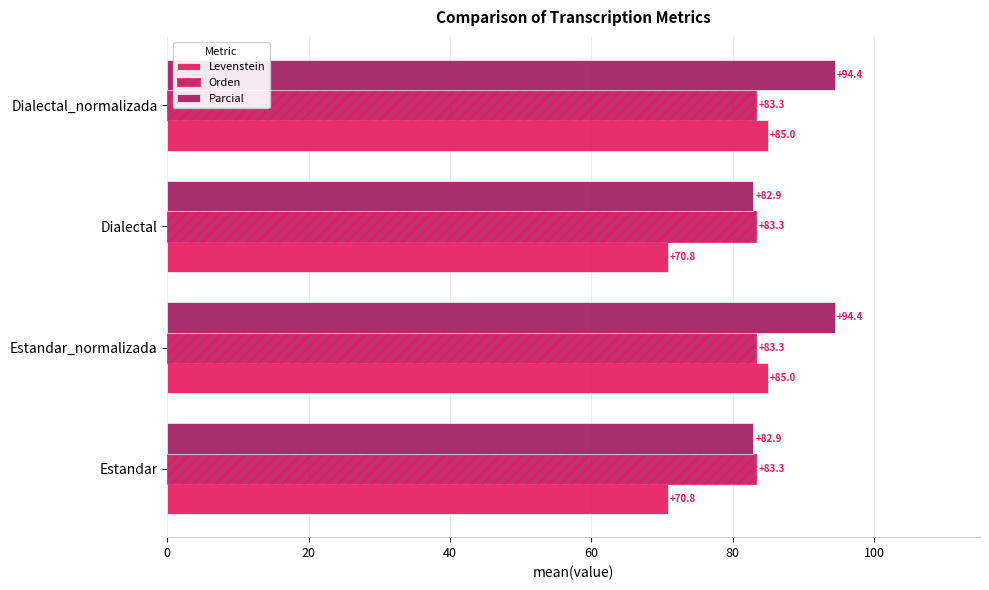

Count the number of data series in this chart.

3